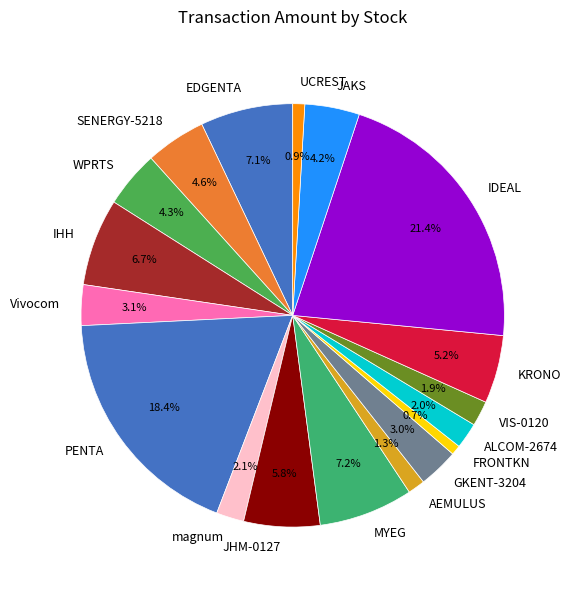

The MYEG slice represents 20% of the pie. True or false?

False